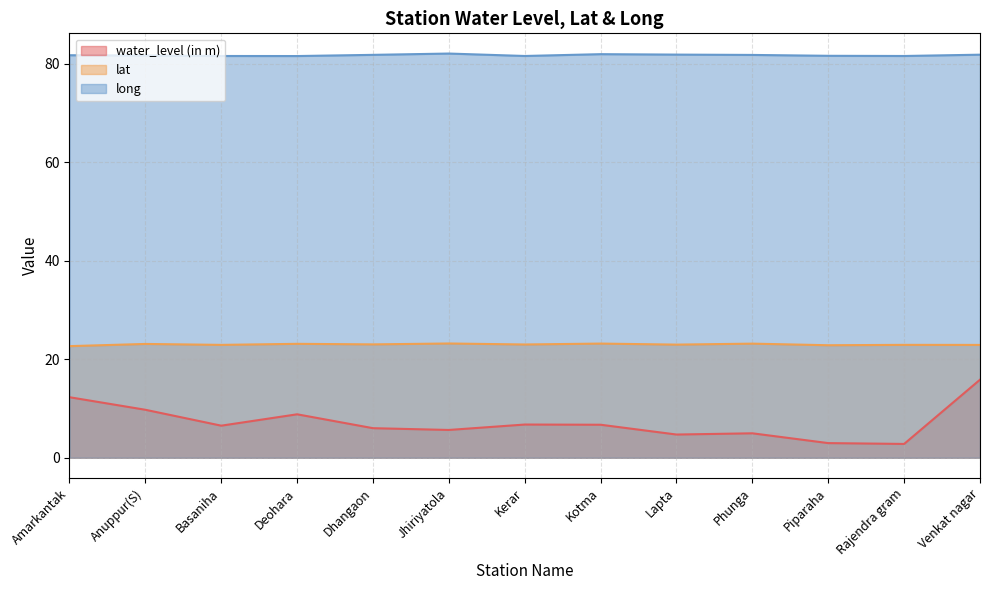

Rank the series at Rajendra gram from lowest to highest value.

water_level (in m), lat, long